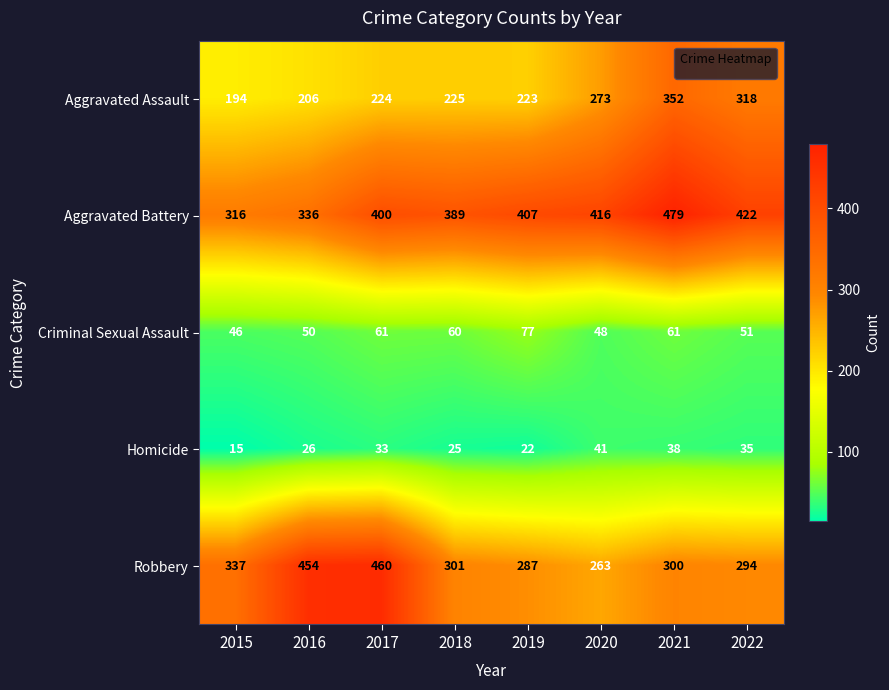

The value of Criminal Sexual Assault at 2016 is 50. True or false?

True